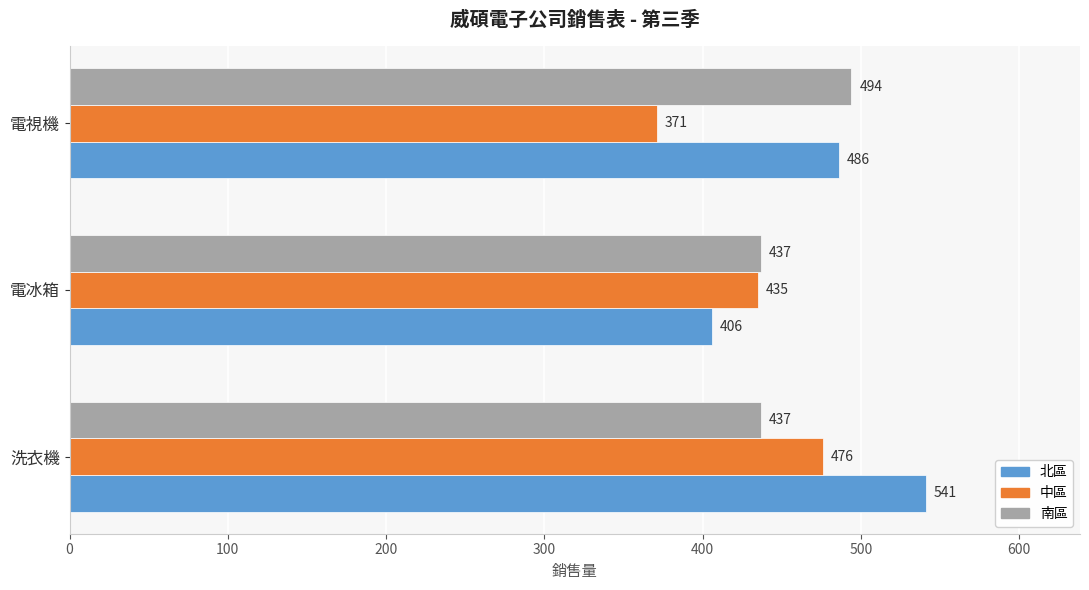

At which category is the sum across all series the highest?

洗衣機